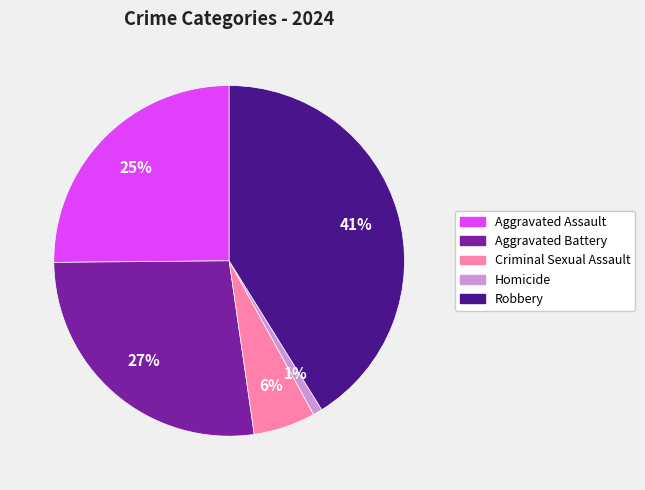

The Criminal Sexual Assault slice represents 6% of the pie. True or false?

True